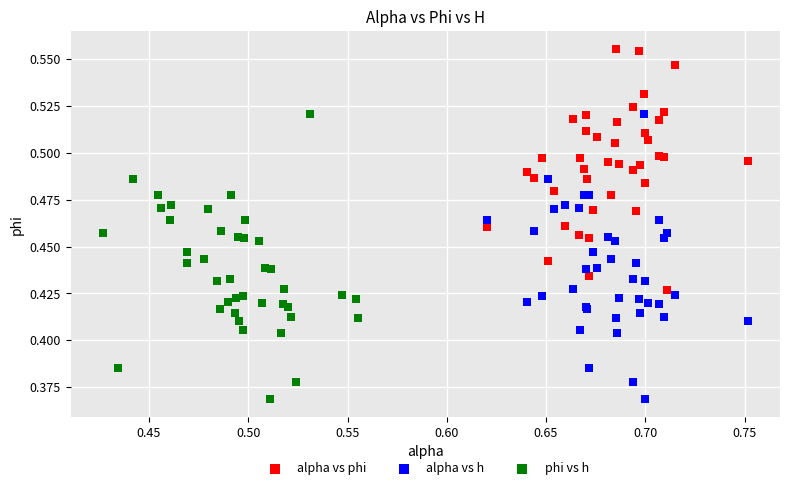

Which series reaches the maximum Y coordinate?

alpha vs phi